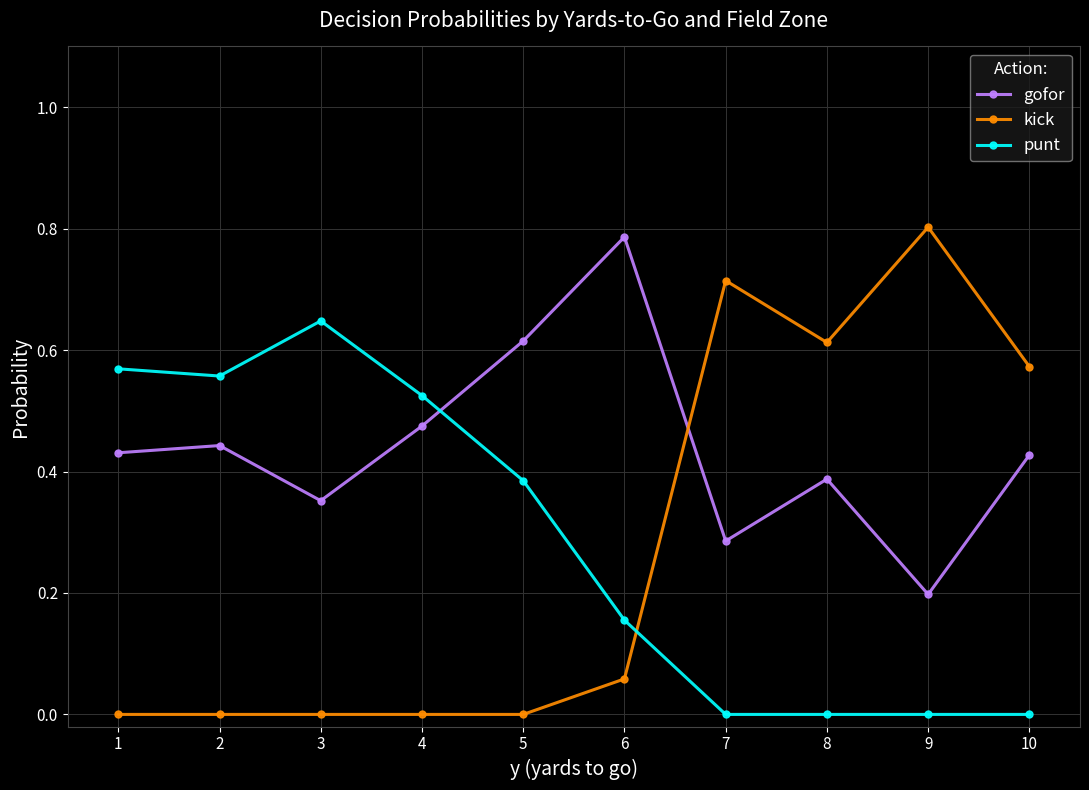

At 5, list the series in order from smallest to largest.

kick, punt, gofor